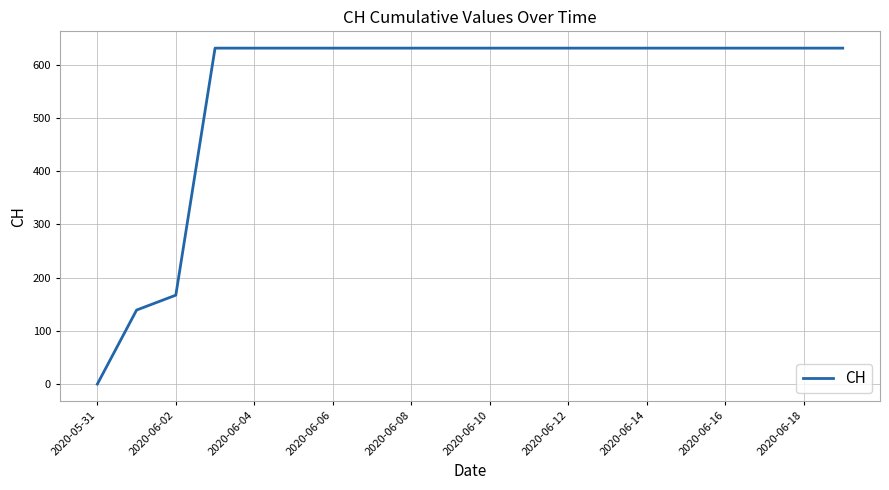

What is the maximum value shown in the chart?

631